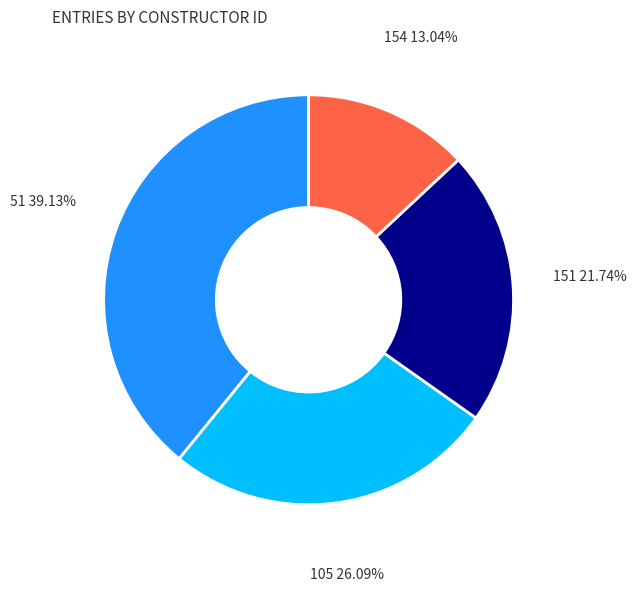

Does 51 account for over 50% of the chart?

No